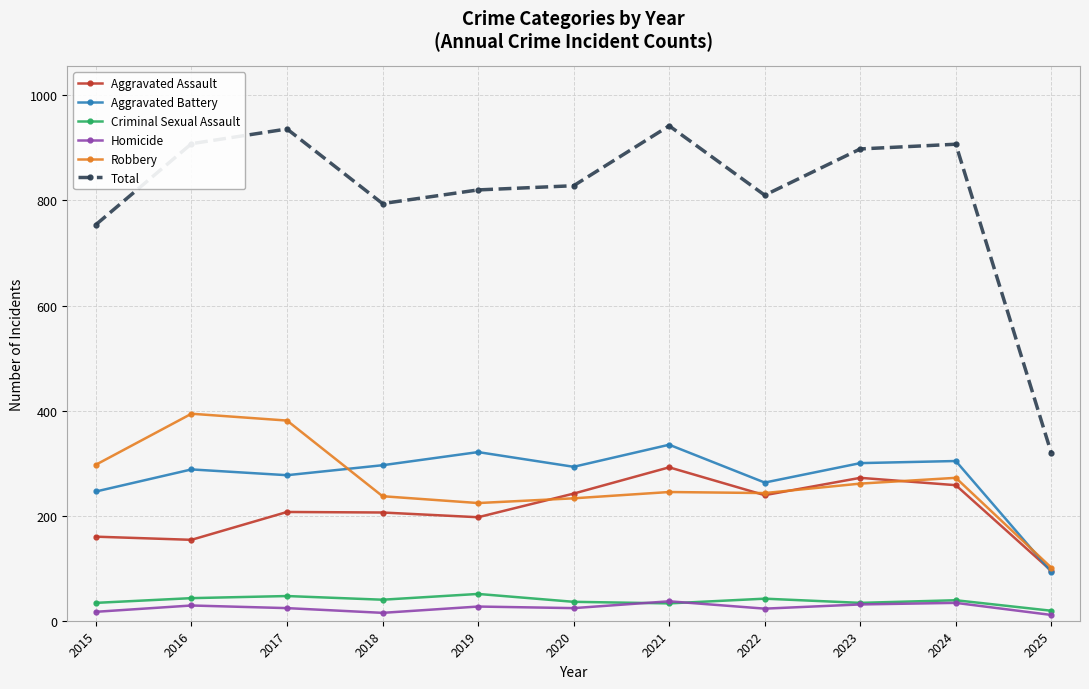

What is the total value across all series at 2018?

1588